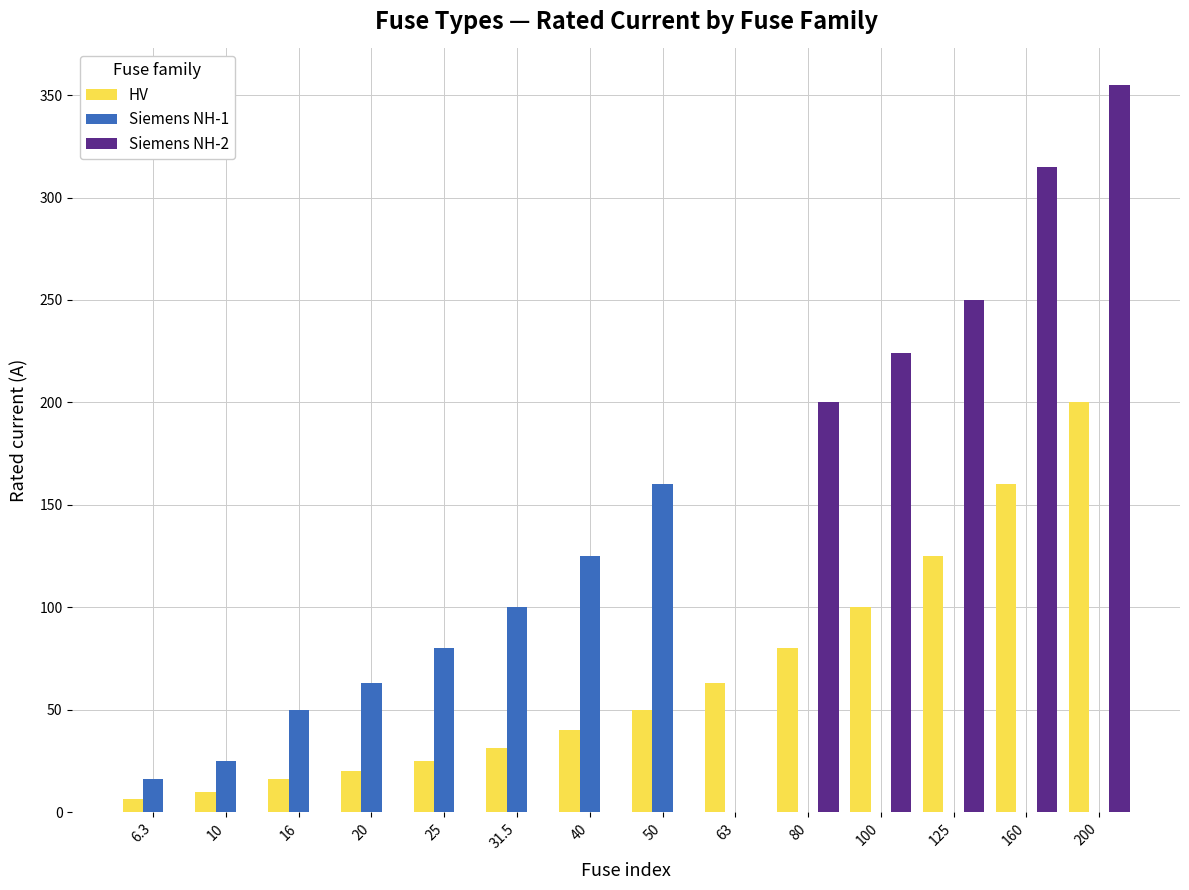

Are the bars grouped side by side (vs. stacked)?

Yes